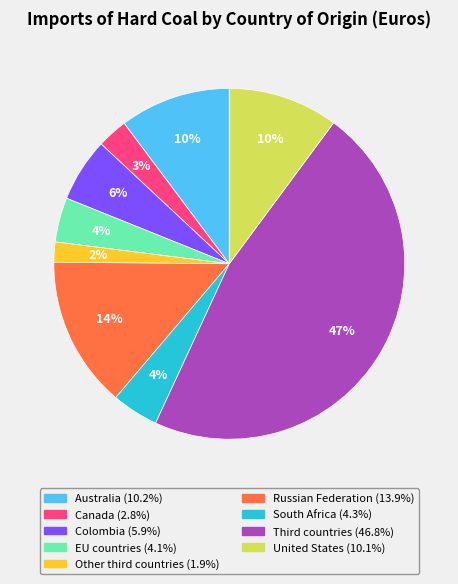

Is the sum of Canada and Australia greater than half?

No